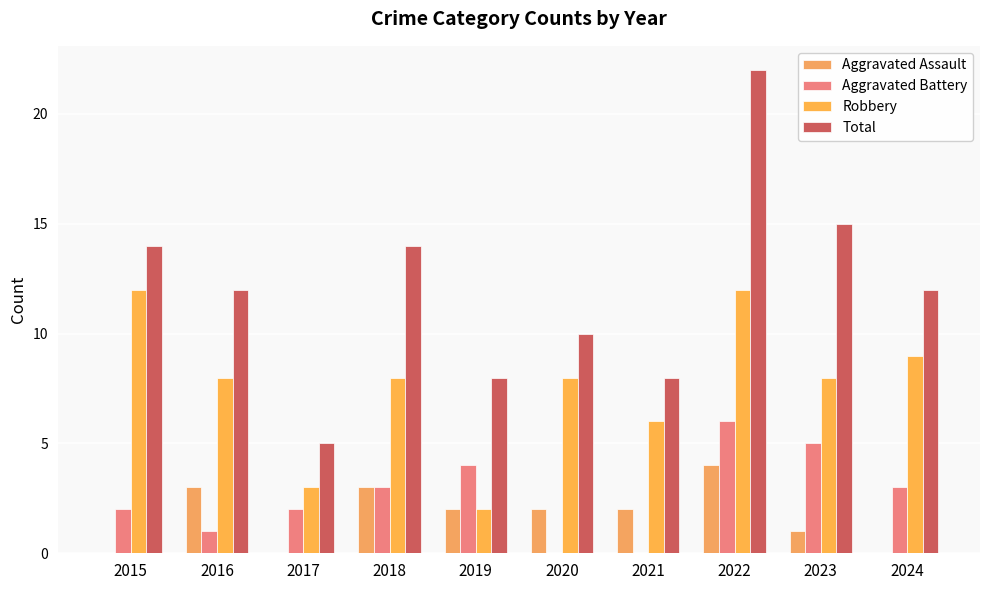

What is the spread (max minus min) of values at 2021?

8